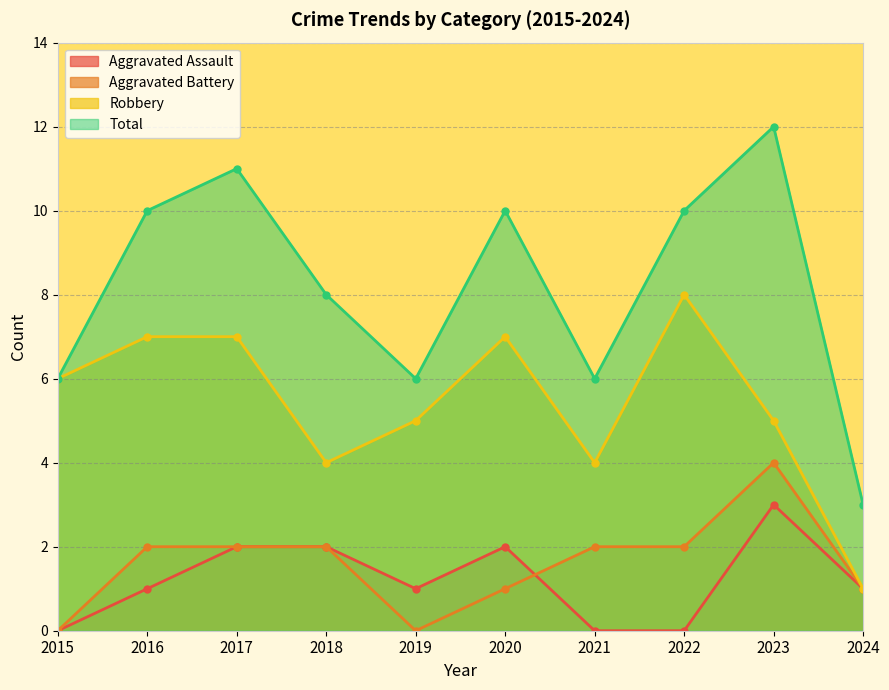

Which series has the largest total across all categories?

Total